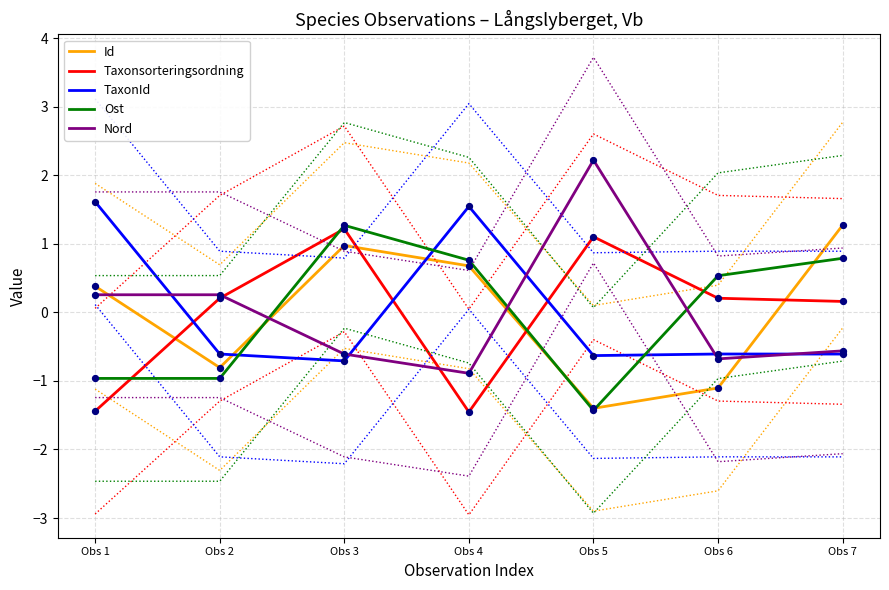

Which series contains the lowest Y value?

Taxonsorteringsordning